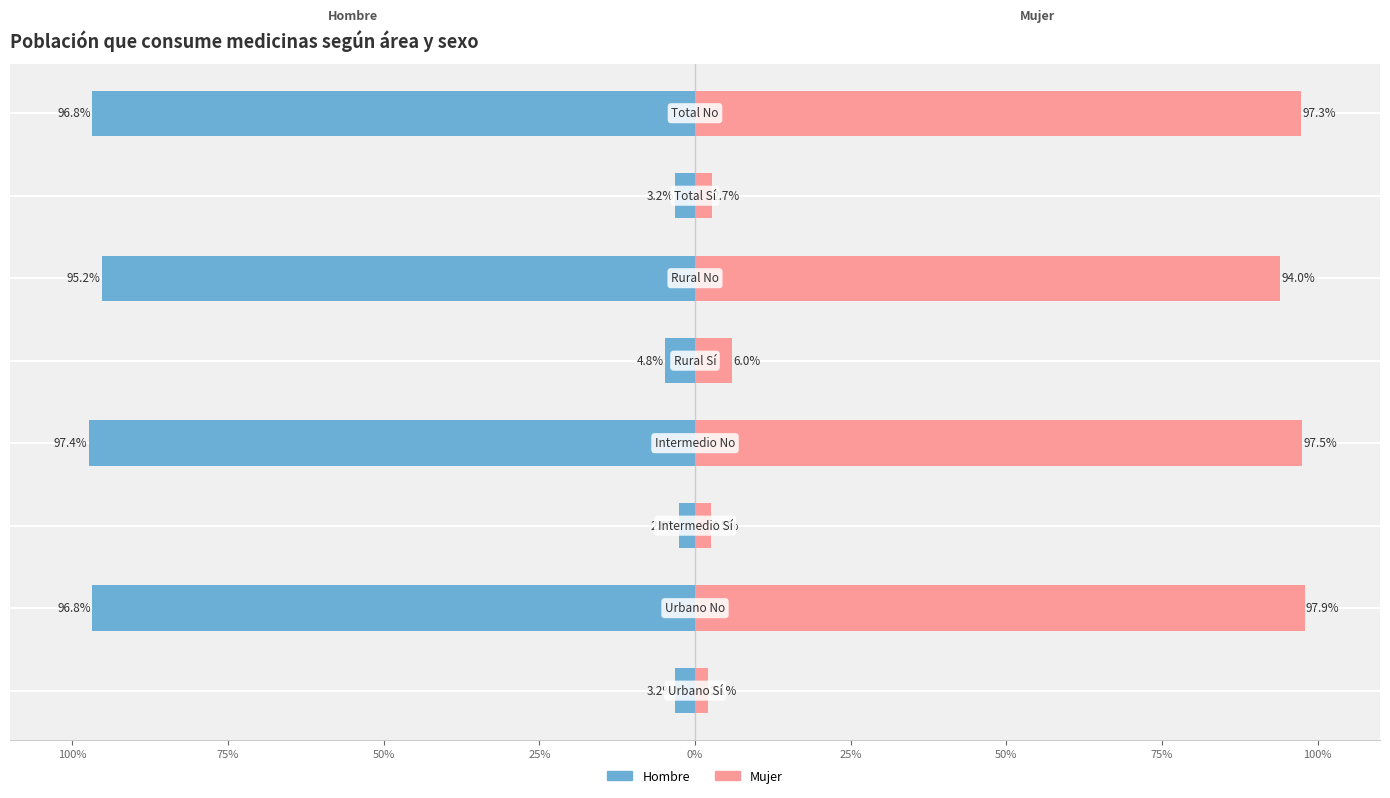

Reading left to right, what are all the values shown in this chart?

Hombre: 100%=-0.0	75%=-1.0	50%=-0.0	25%=-1.0	0%=-0.0	25%=-1.0	50%=-0.0	75%=-1.0
Mujer: 100%=0.0	75%=1.0	50%=0.0	25%=1.0	0%=0.1	25%=0.9	50%=0.0	75%=1.0